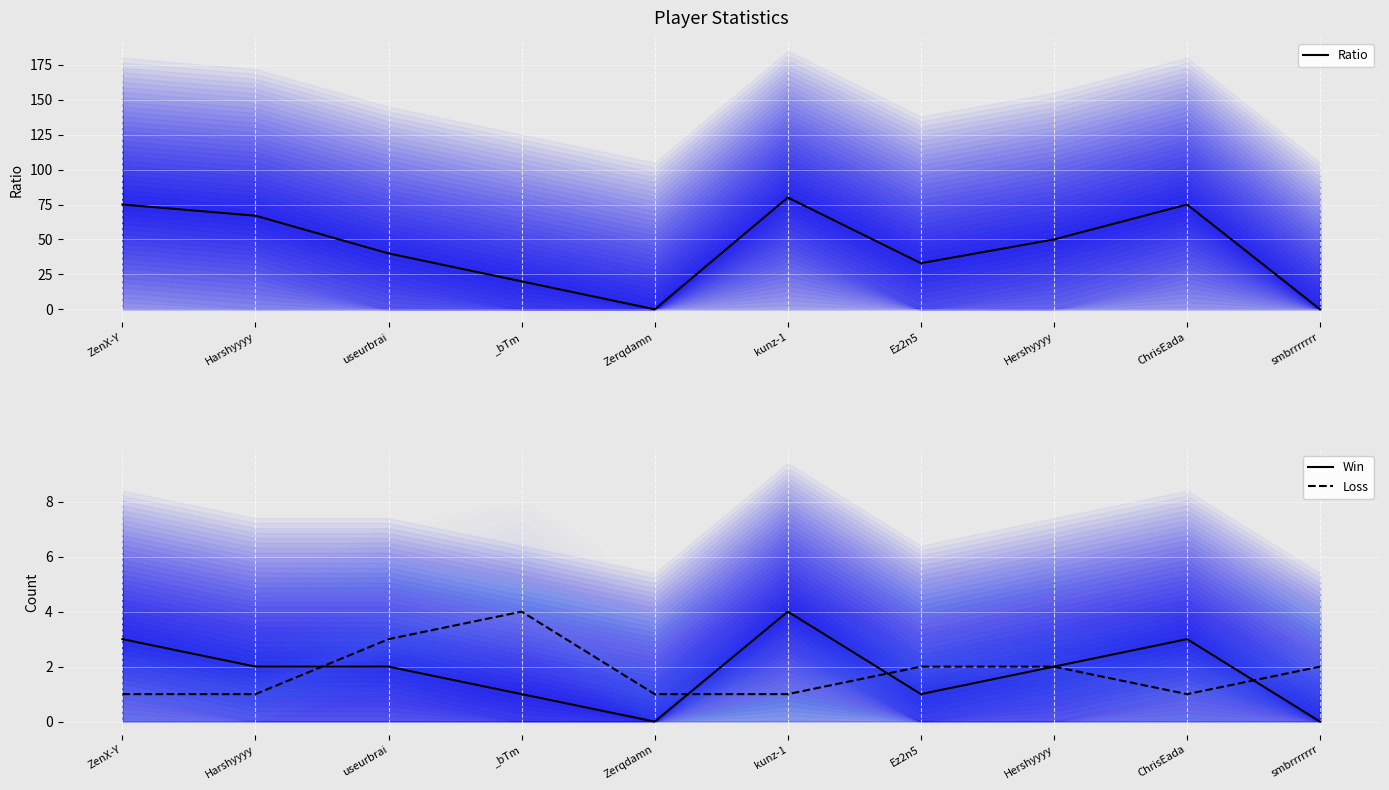

Which series changed the most between Harshyyyy and _bTm?

Ratio